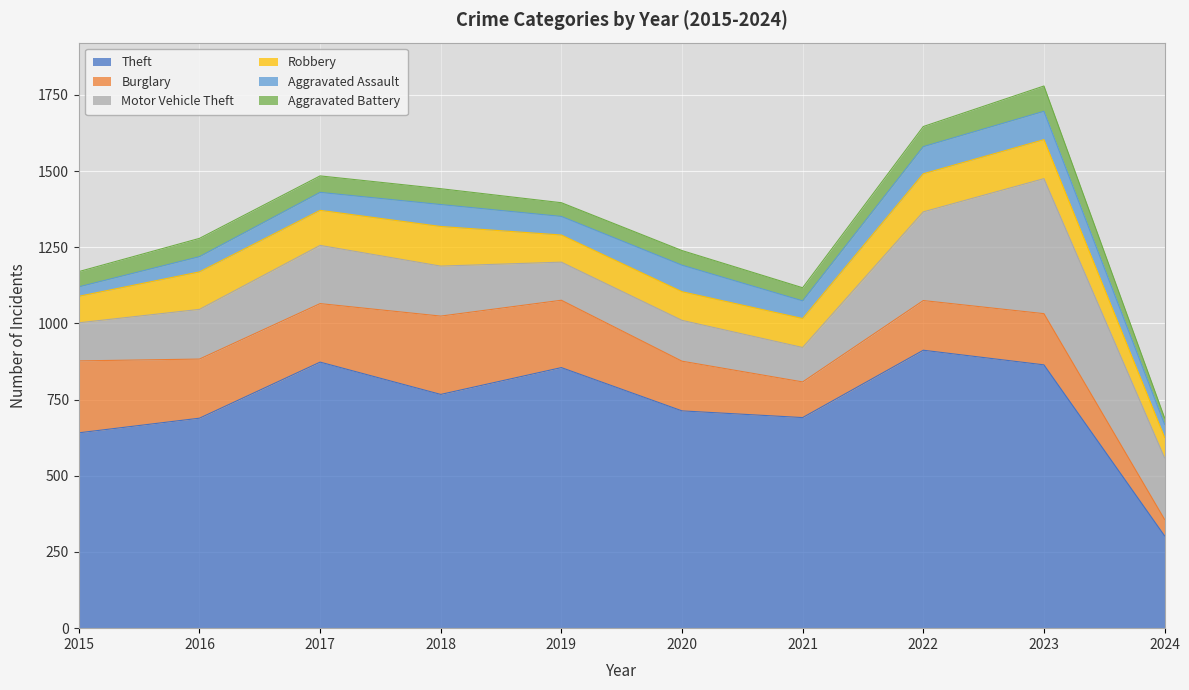

Reading right to left, list all the values displayed in this chart.

Theft: 2024=303	2023=864	2022=912	2021=691	2020=713	2019=855	2018=767	2017=873	2016=689	2015=641
Burglary: 2024=54	2023=168	2022=163	2021=117	2020=163	2019=221	2018=257	2017=192	2016=194	2015=236
Motor Vehicle Theft: 2024=202	2023=443	2022=291	2021=113	2020=134	2019=125	2018=164	2017=191	2016=163	2015=125
Robbery: 2024=67	2023=128	2022=125	2021=95	2020=94	2019=89	2018=130	2017=115	2016=123	2015=87
Aggravated Assault: 2024=43	2023=93	2022=89	2021=58	2020=87	2019=61	2018=72	2017=59	2016=50	2015=31
Aggravated Battery: 2024=21	2023=83	2022=66	2021=43	2020=48	2019=45	2018=52	2017=54	2016=60	2015=50